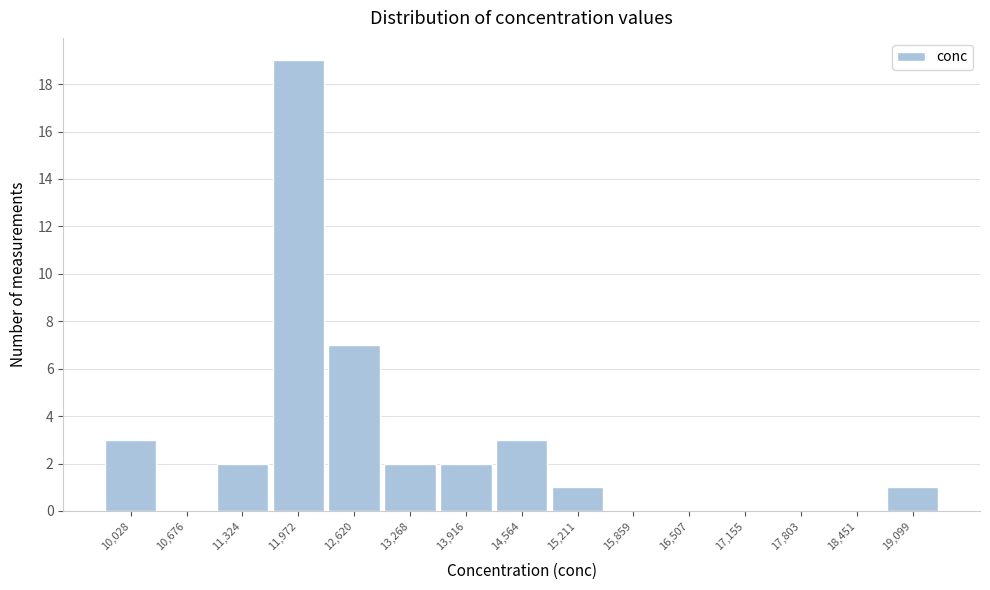

Reading left to right, transcribe this chart: for each bar, give the range it covers on the x-axis and its height. Neither the bar edges nor the heights are printed on the chart, so give them approximately, as read against the axes.

9700 to 10400: 3
10400 to 11000: 0
11000 to 11600: 2
11600 to 12300: 19
12300 to 12900: 7
12900 to 13600: 2
13600 to 14200: 2
14200 to 14900: 3
14900 to 15500: 1
15500 to 16200: 0
16200 to 16800: 0
16800 to 17500: 0
17500 to 18100: 0
18100 to 18800: 0
18800 to 19400: 1